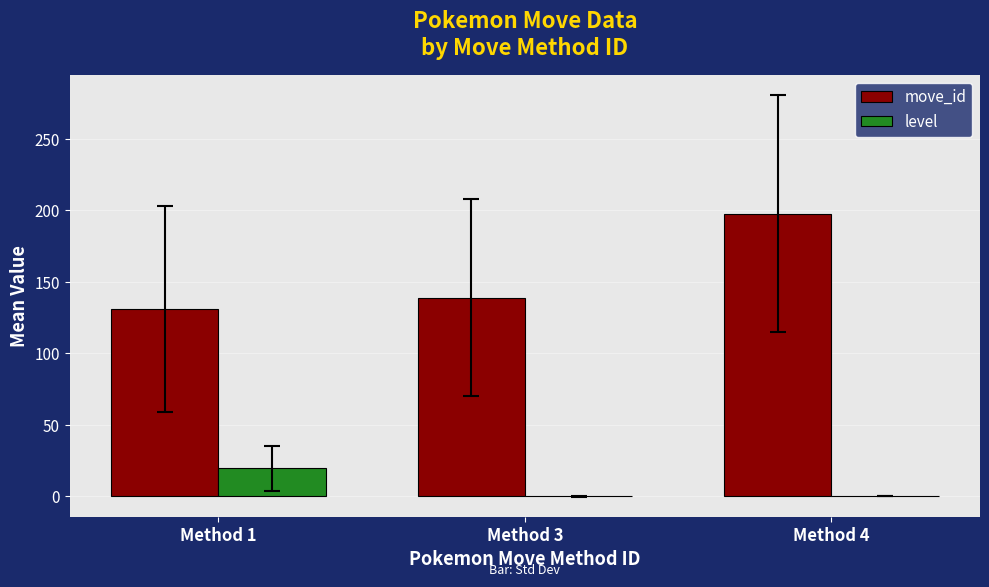

What is the spread (max minus min) of values at Method 4?

197.6